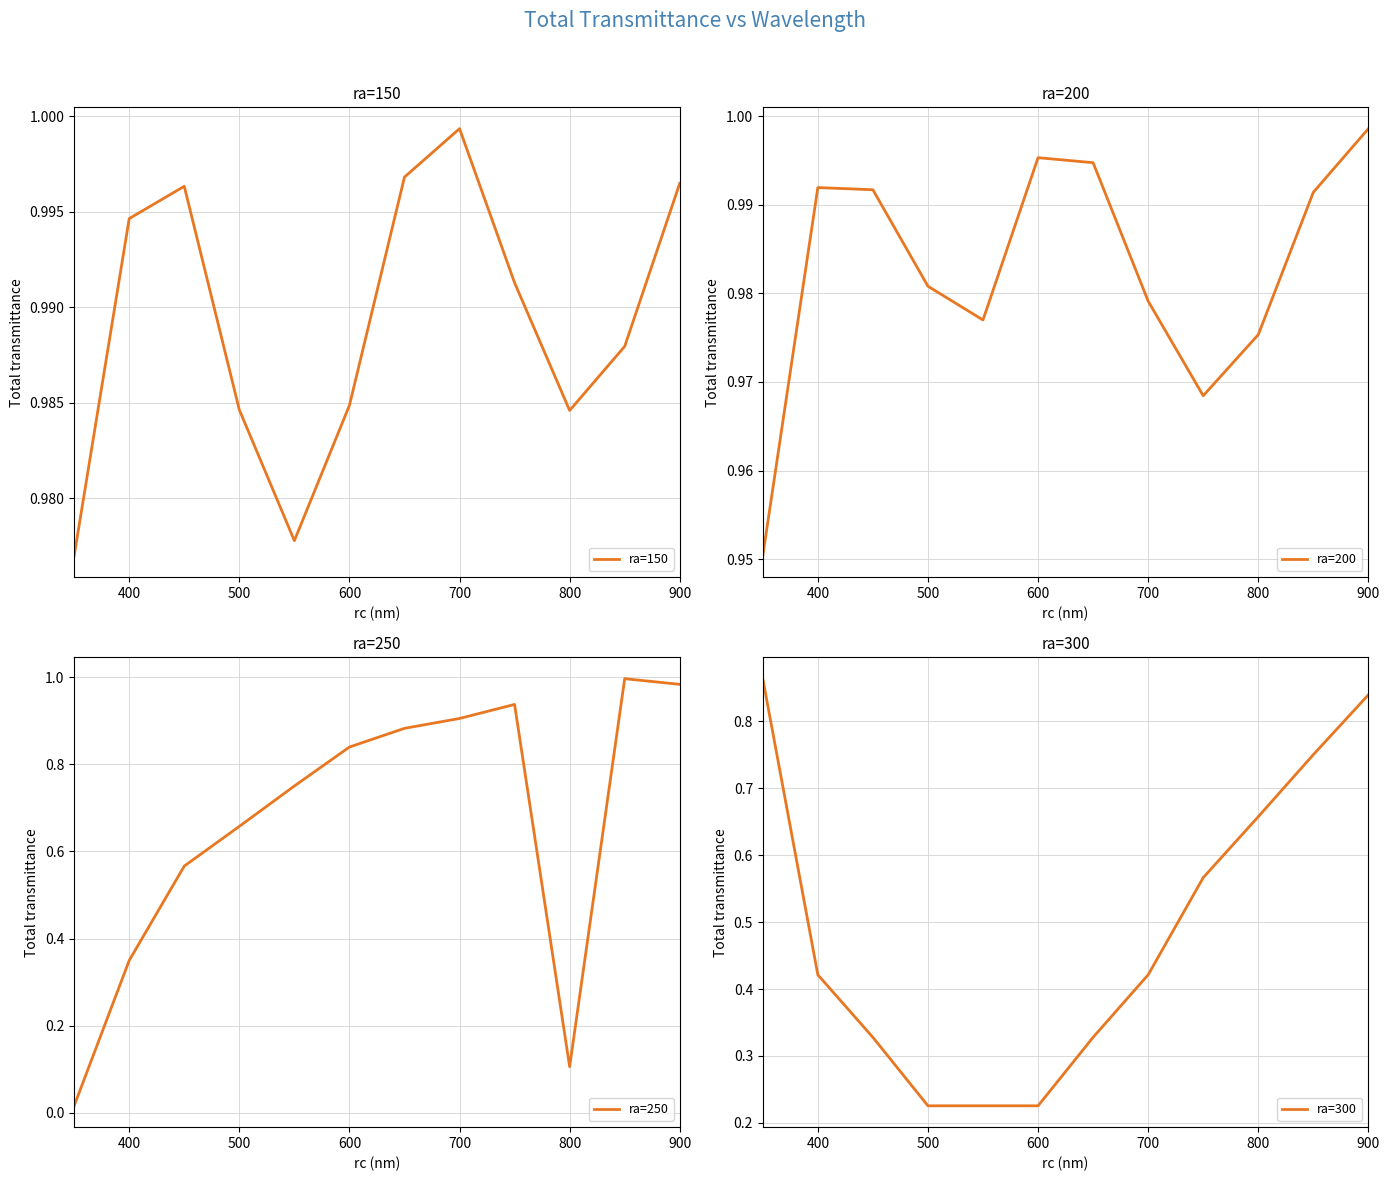

What is the highest value of the ra=250 series?

1.0